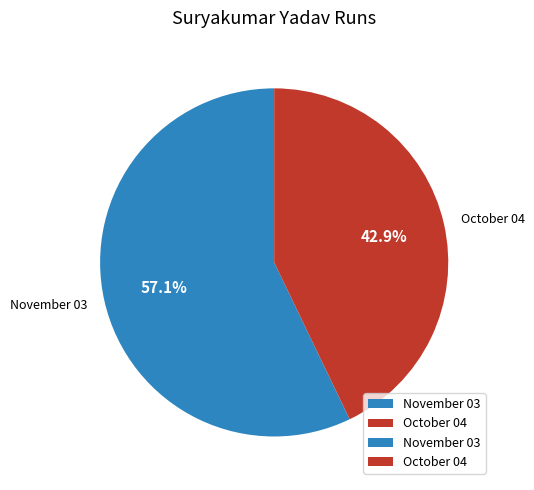

How many slices are in this pie chart?

2